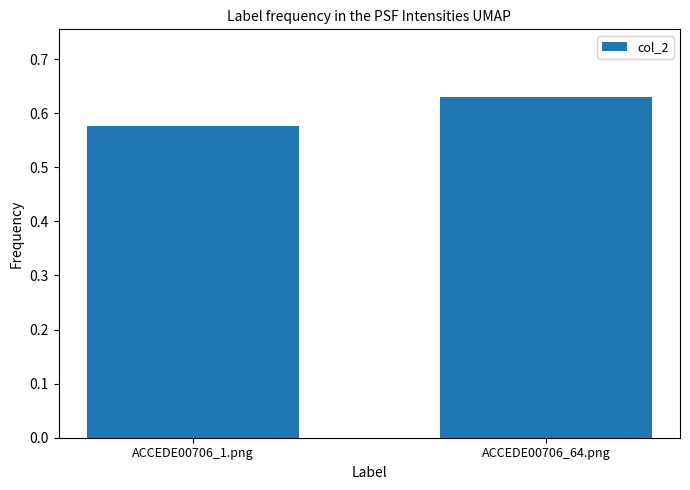

At which category does the chart reach its peak across all series?

ACCEDE00706_64.png